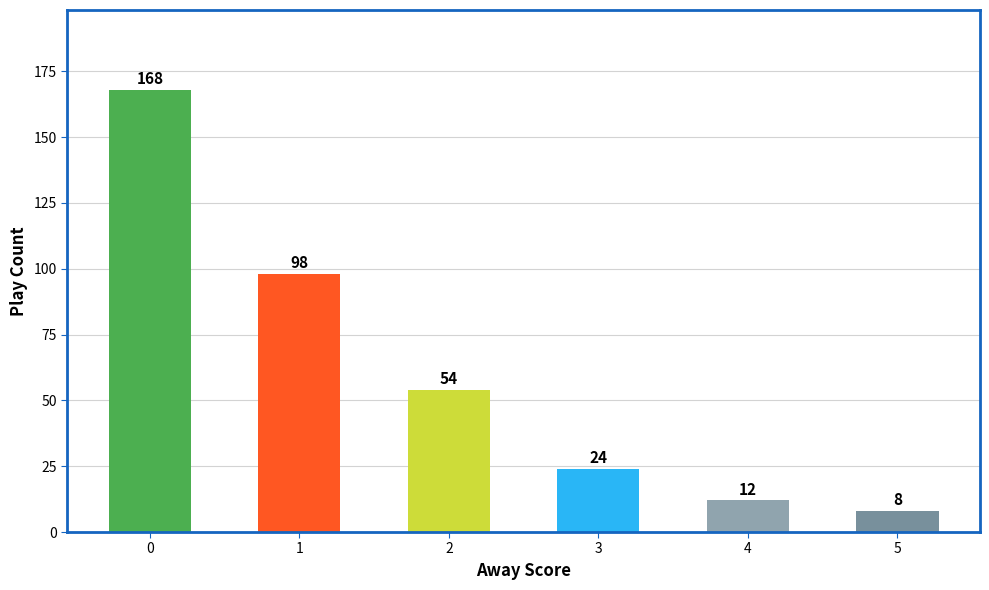

At which category does the chart reach its minimum across all series?

5